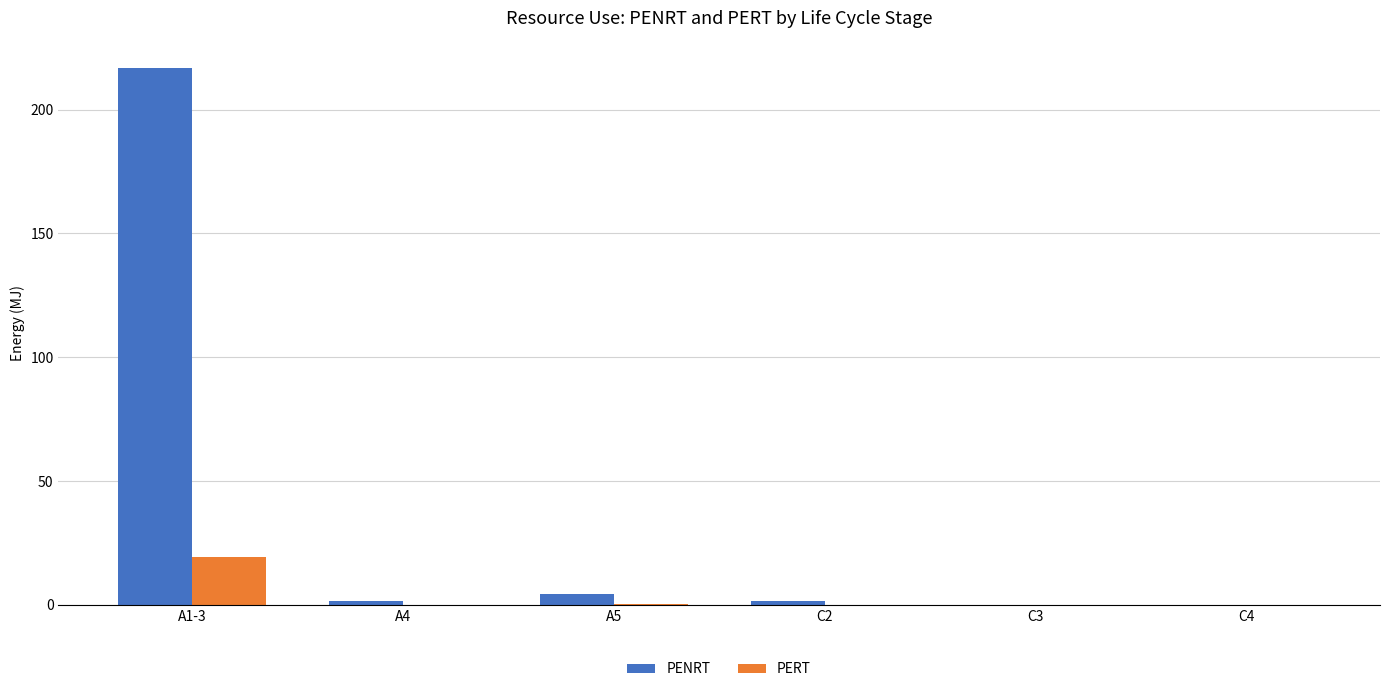

Between A1-3 and C4, which series saw the biggest shift?

PENRT